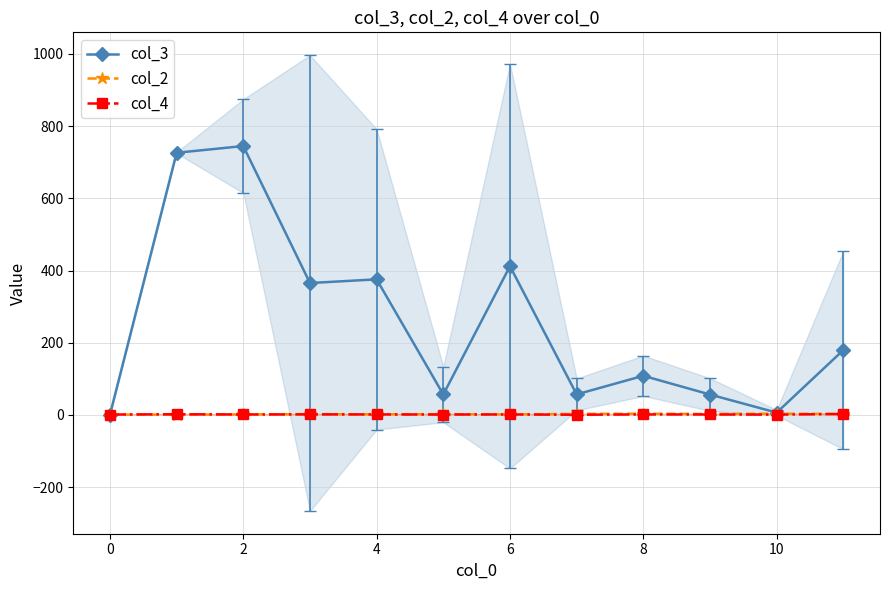

At which label does col_4 first exceed 1?

0